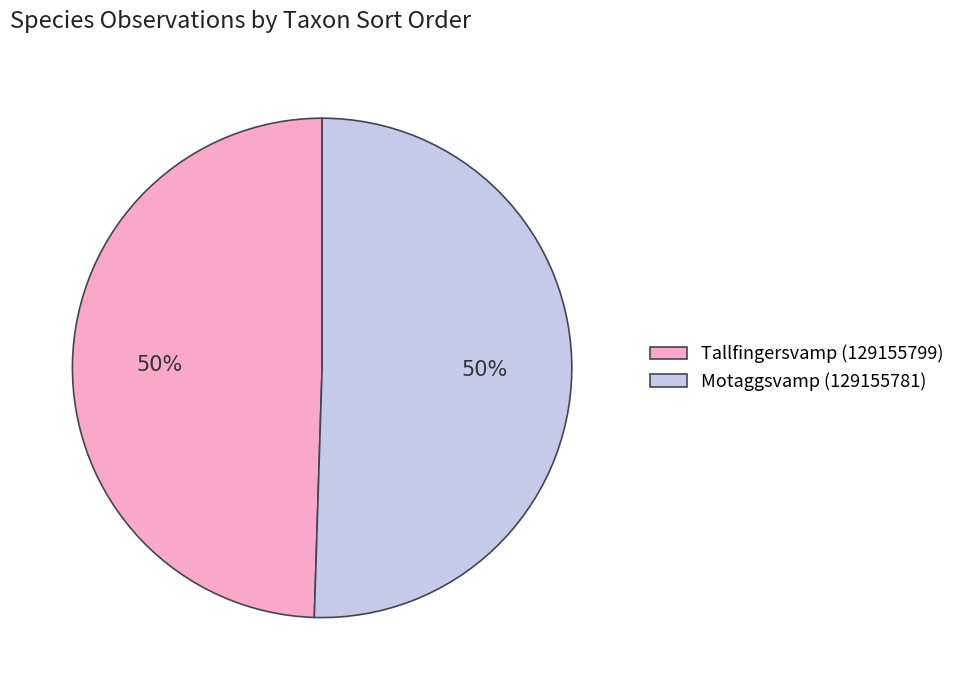

How many slices are in this pie chart?

2